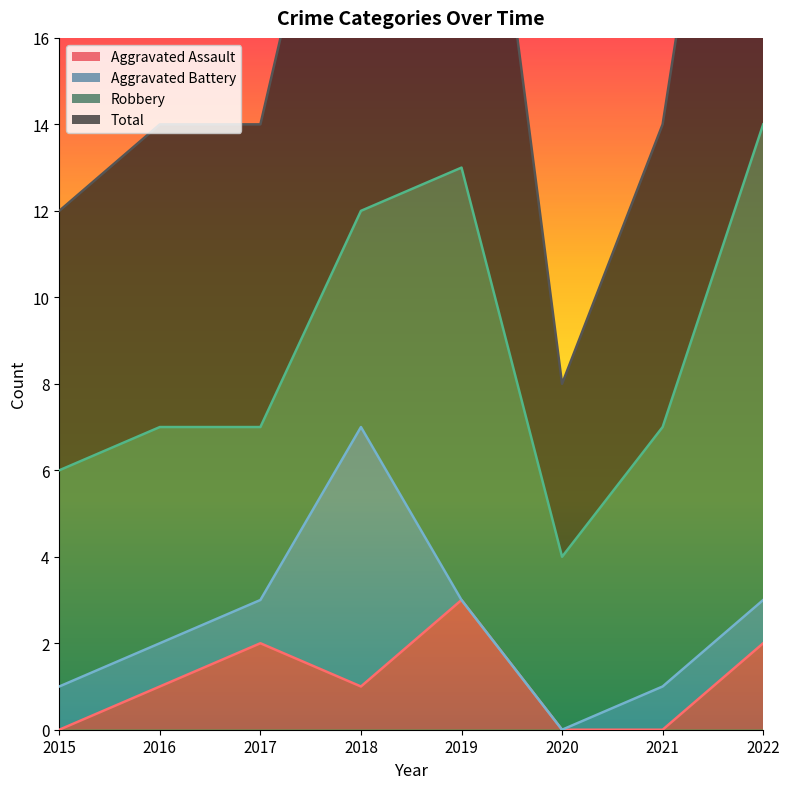

What is the maximum value shown in the chart?

29